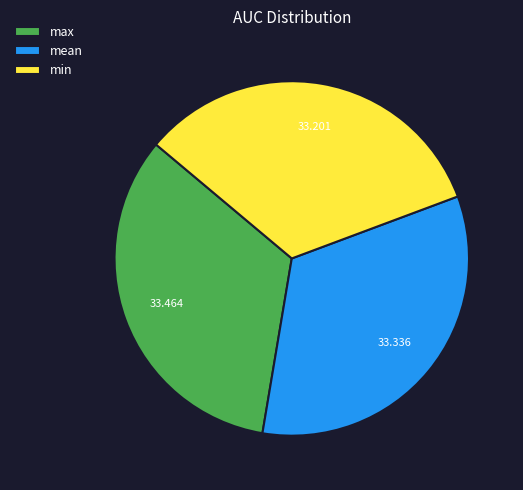

Count the number of slices in the pie.

3